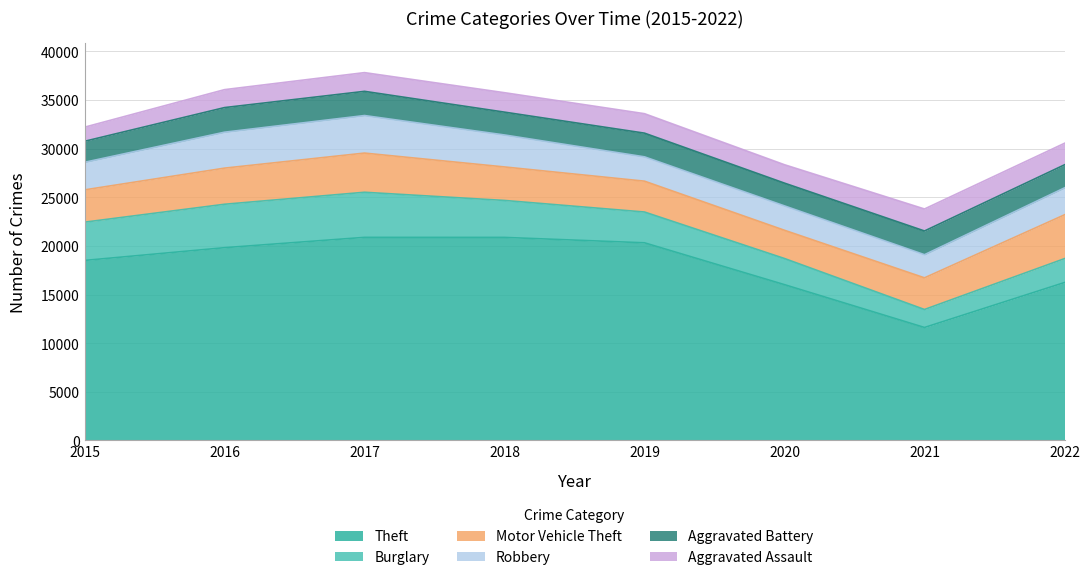

Which series changed the most between 2016 and 2017?

Theft